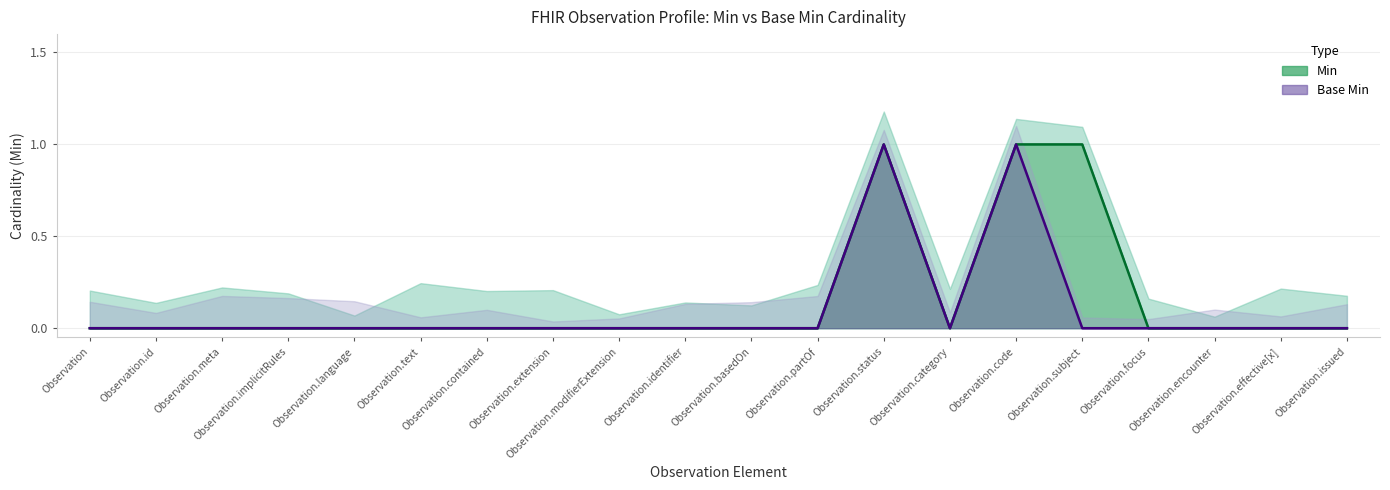

Reading left to right, transcribe all the data shown in this chart.

Min: 0	0	0	0	0	0	0	0	0	0	0	0	1	0	1	1	0	0	0	0
Base Min: 0	0	0	0	0	0	0	0	0	0	0	0	1	0	1	0	0	0	0	0